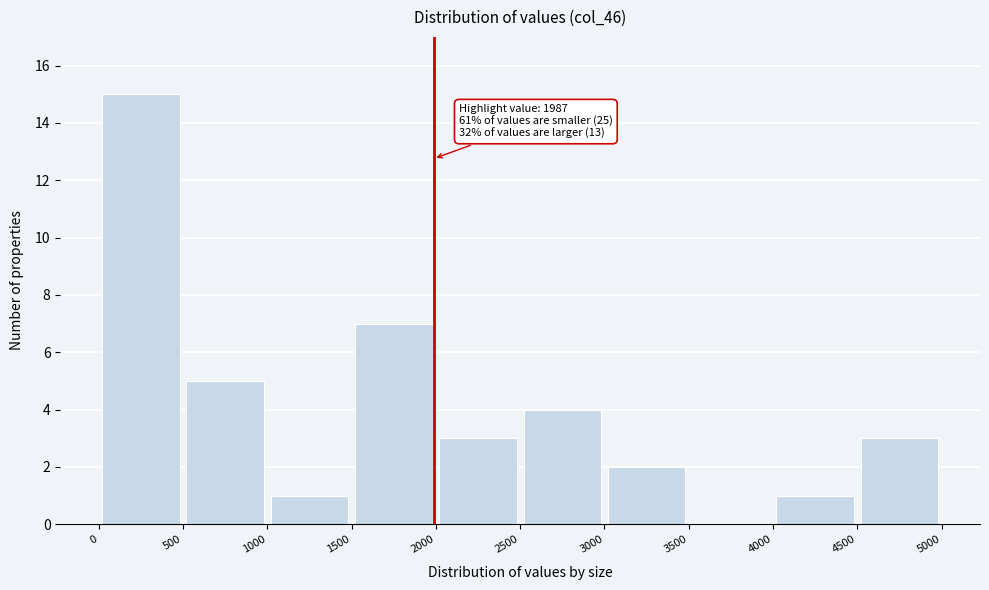

Which range on the x-axis has the tallest bar?

0 to 500